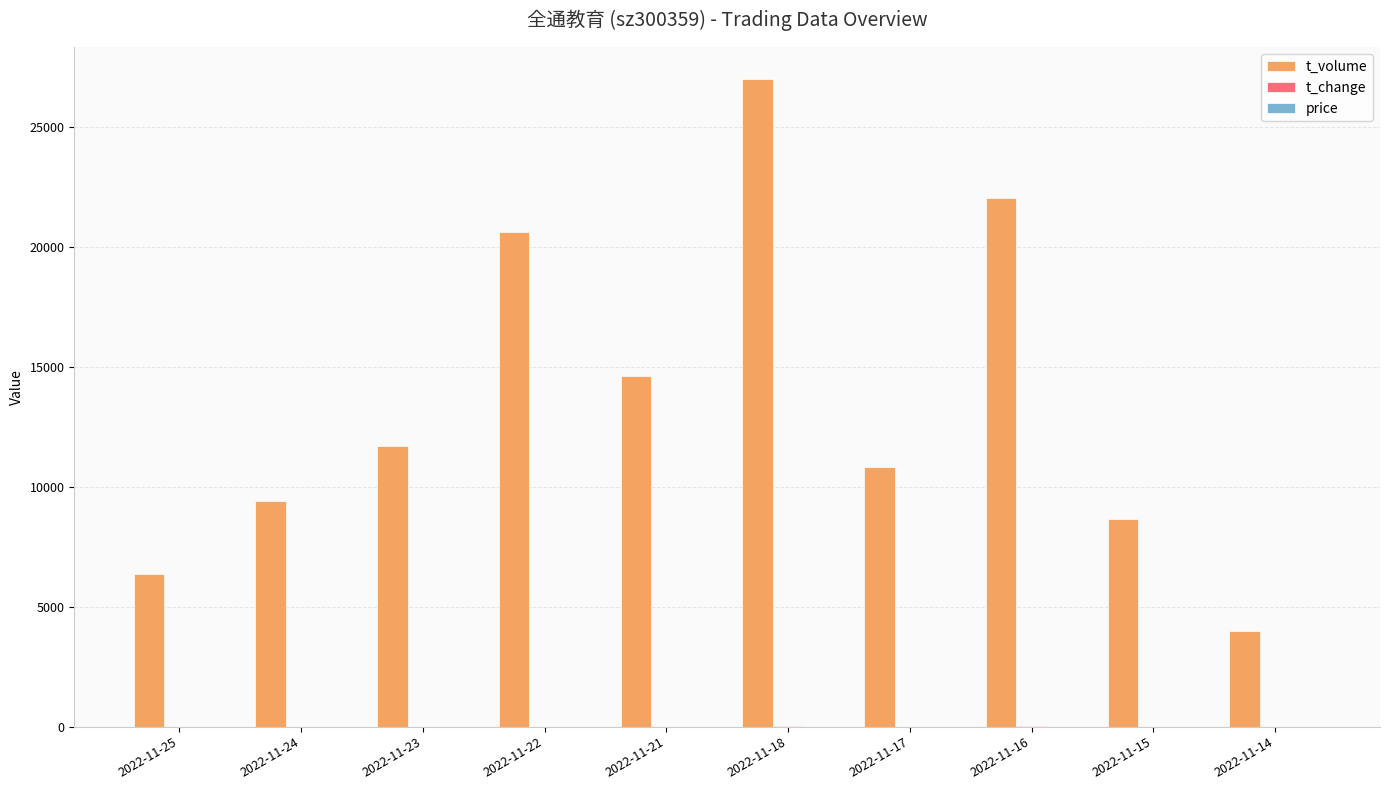

Which series changed the most between 2022-11-24 and 2022-11-16?

t_volume